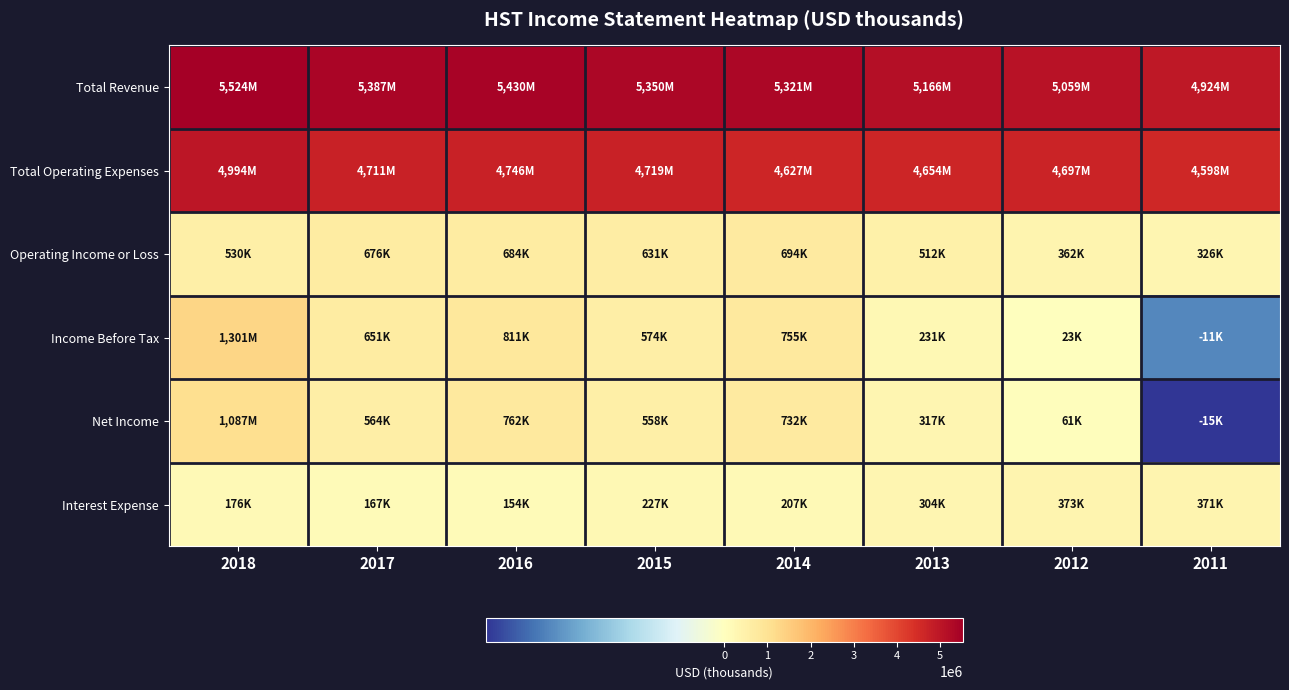

Rank the series by their maximum value, from highest to lowest.

Total Revenue, Total Operating Expenses, Income Before Tax, Net Income, Operating Income or Loss, Interest Expense